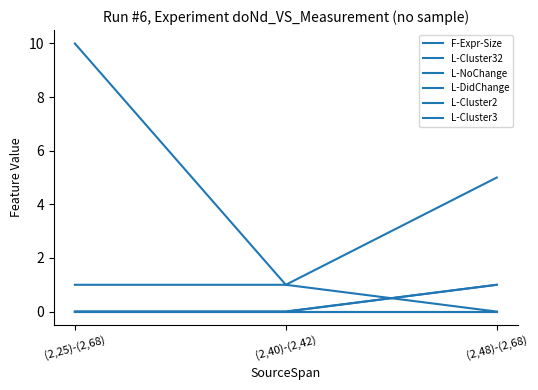

Reading right to left, transcribe all the data shown in this chart.

F-Expr-Size: 5	1	10
L-Cluster32: 1	0	0
L-NoChange: 0	1	1
L-DidChange: 1	0	0
L-Cluster2: 0	0	0
L-Cluster3: 0	0	0